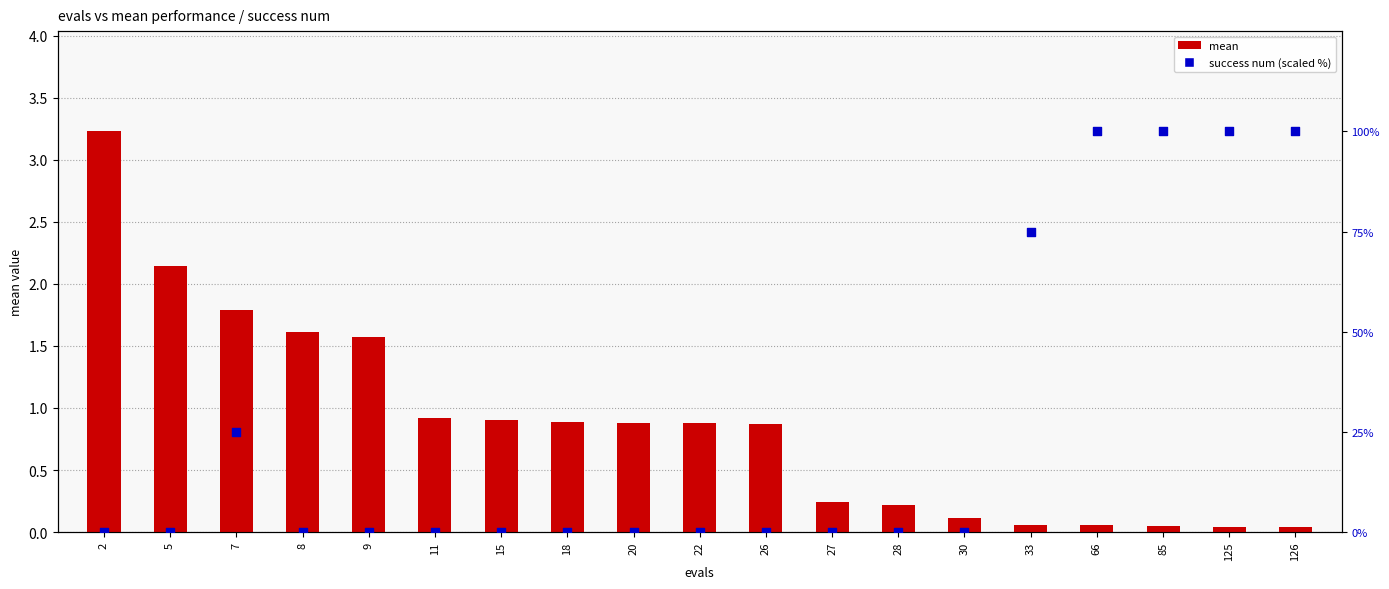

Which series contains the highest Y value?

success num (scaled %)